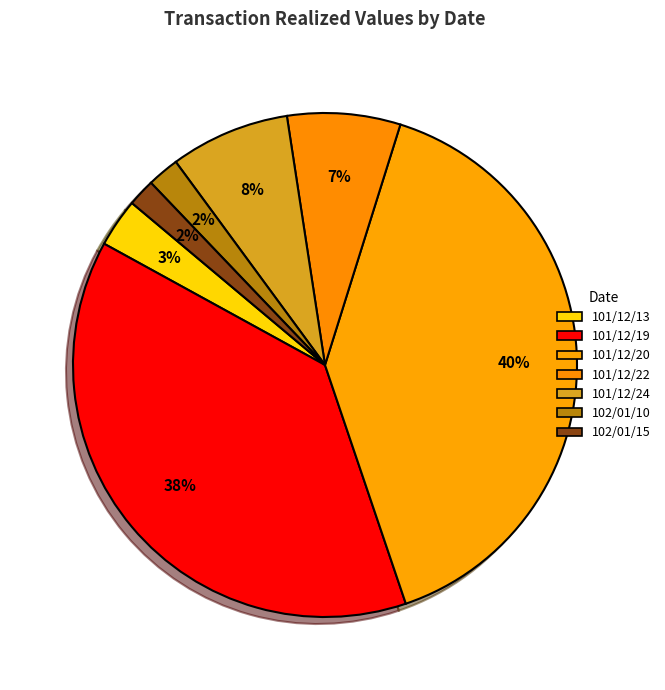

How many slices are in this pie chart?

7